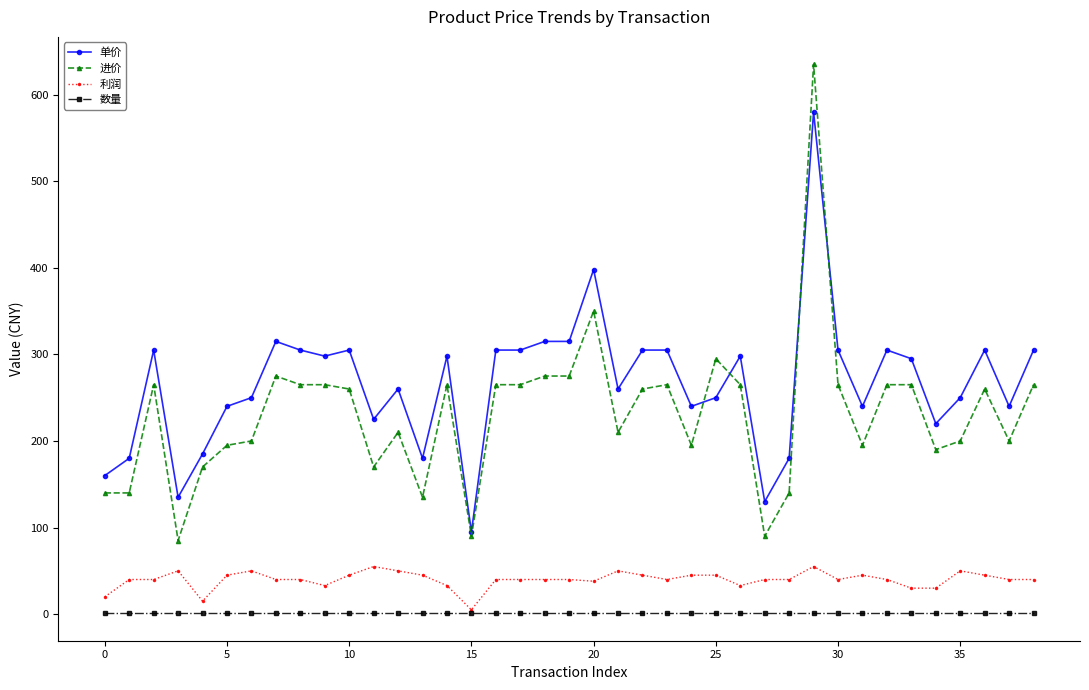

Which series has the largest range (max minus min)?

进价